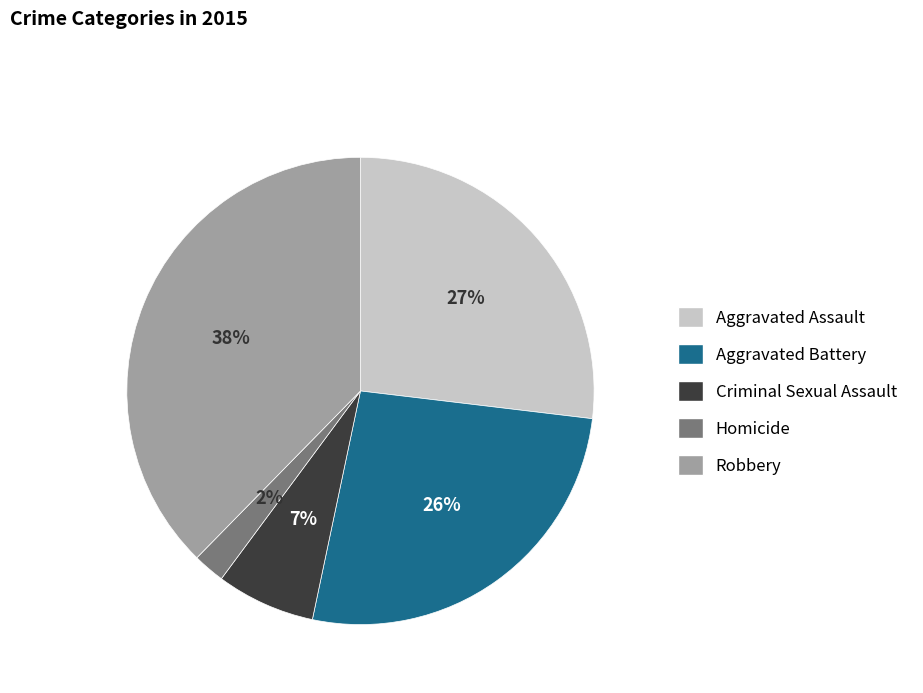

What is the largest slice in the pie chart?

Robbery